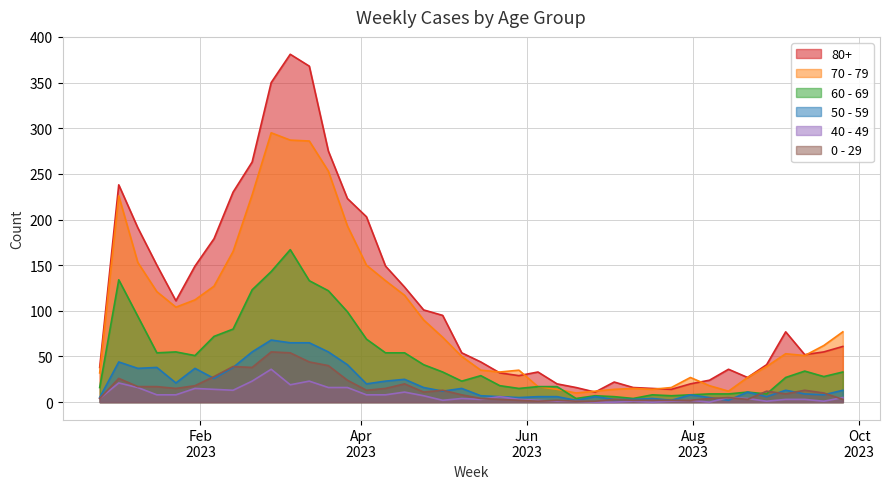

Does the chart display data point markers on the line(s)?

No